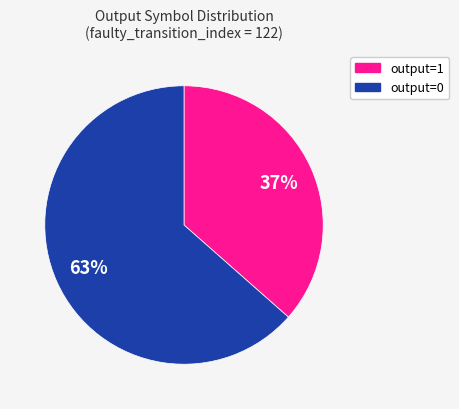

Is there a majority slice in this chart?

Yes